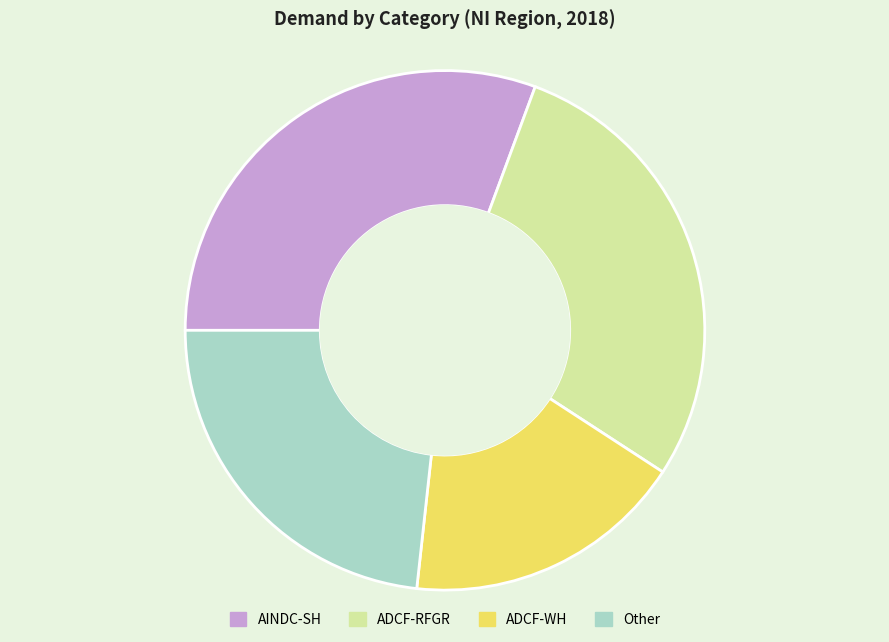

Is there any slice that represents more than half of the pie?

No